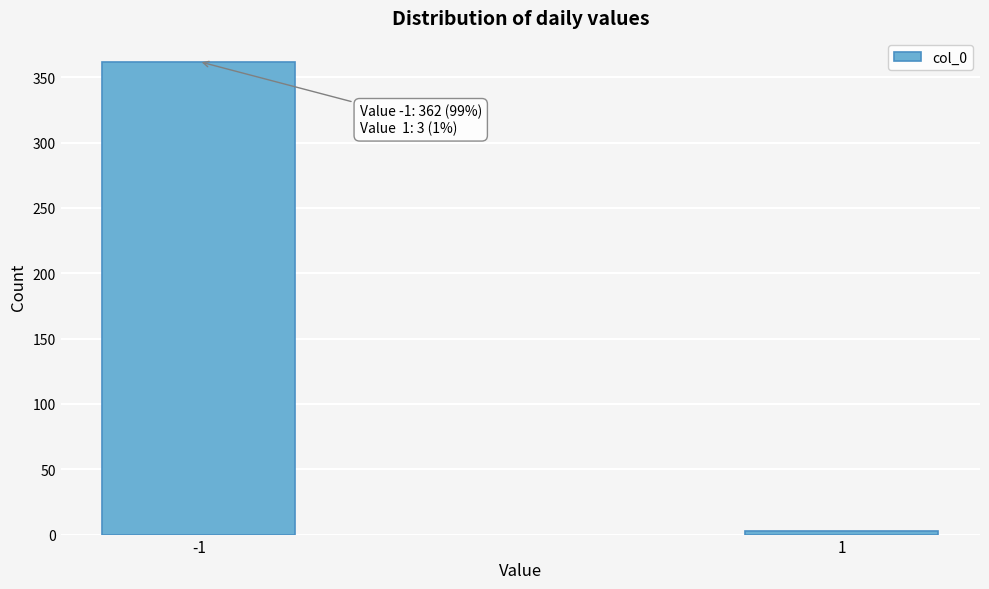

Reading left to right, extract all data points from this chart.

362	3